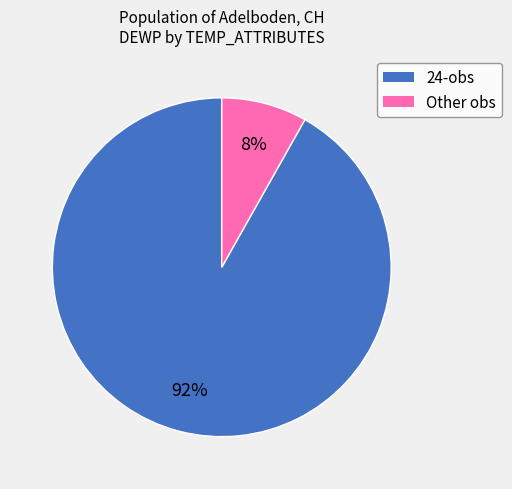

Which has a higher value, Other or 24?

24